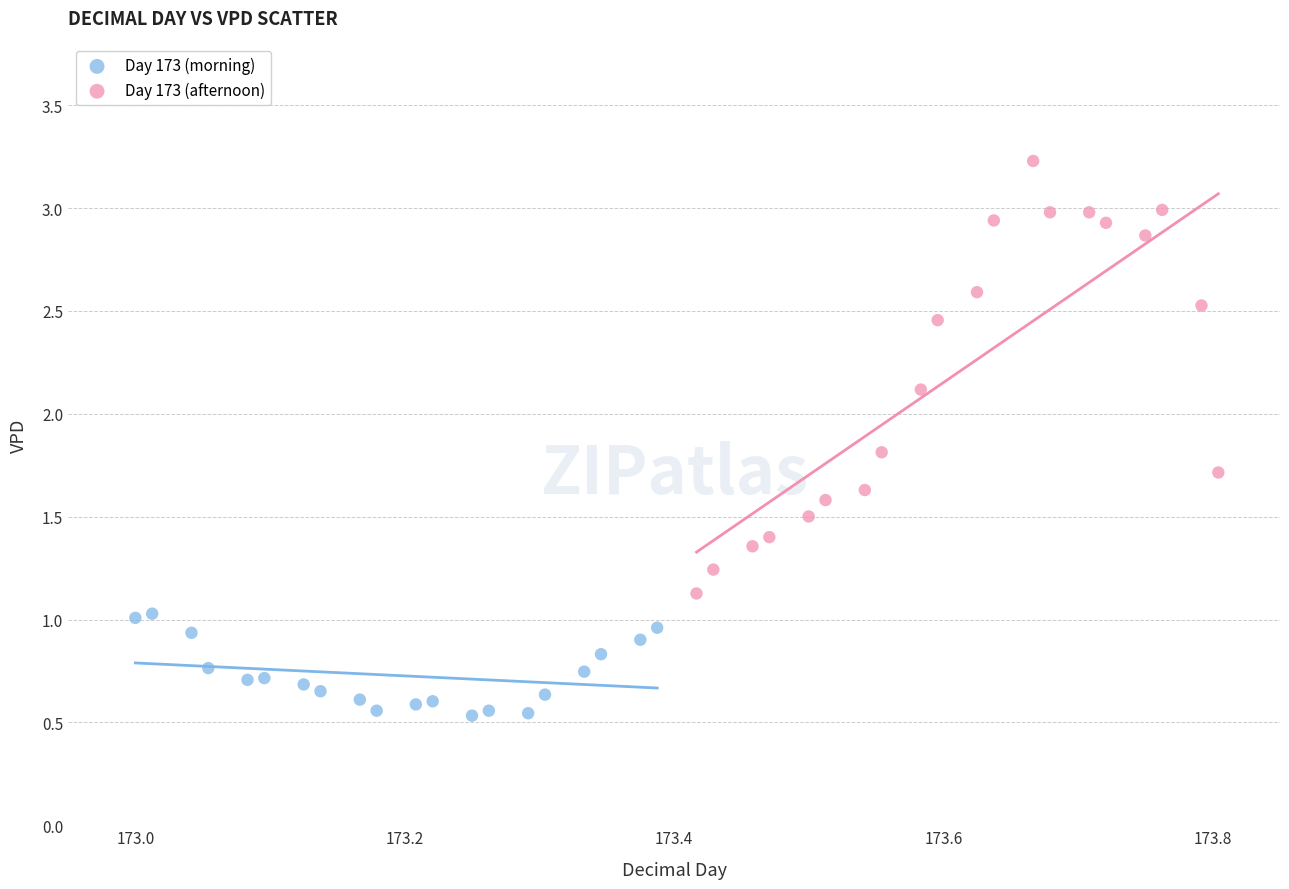

Which series reaches the maximum Y coordinate?

Day 173 (afternoon)